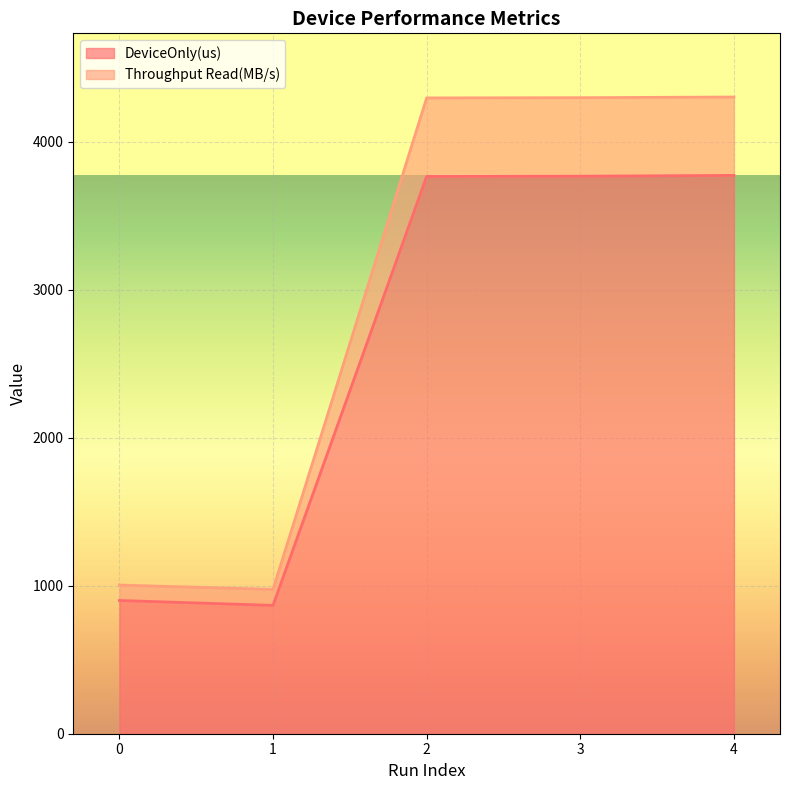

Which series has the widest spread of values?

DeviceOnly(us)